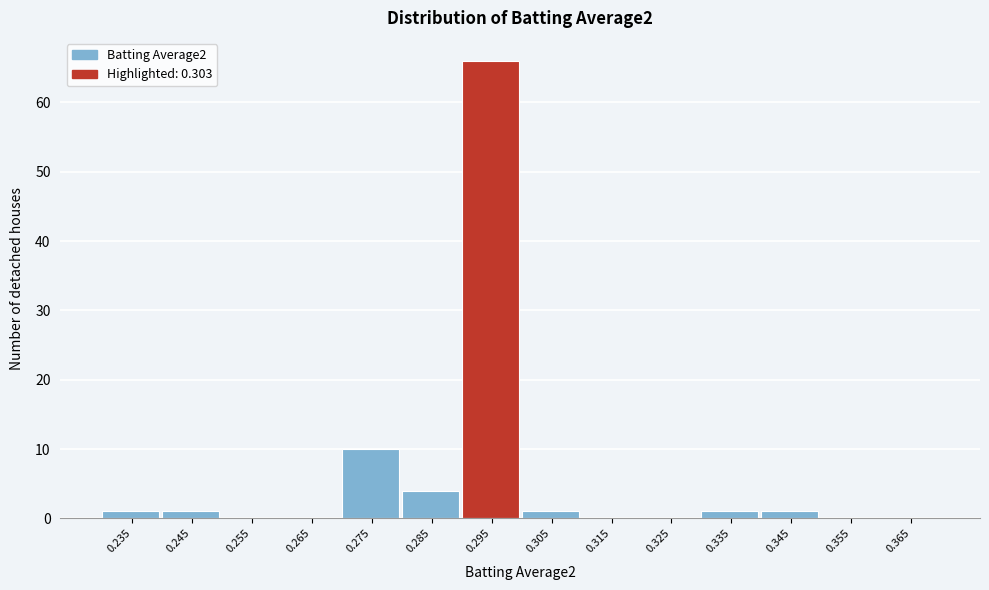

Reading right to left, list all the values displayed in this chart.

0.365=0	0.355=0	0.345=1	0.335=1	0.325=0	0.315=0	0.305=1	0.295=66	0.285=4	0.275=10	0.265=0	0.255=0	0.245=1	0.235=1